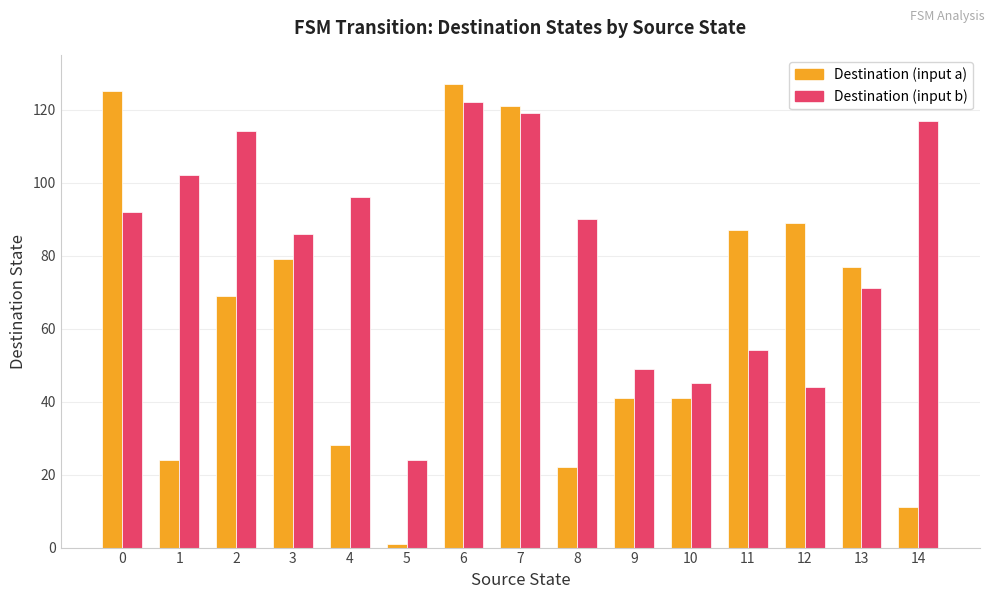

How many bars are there in each group?

2